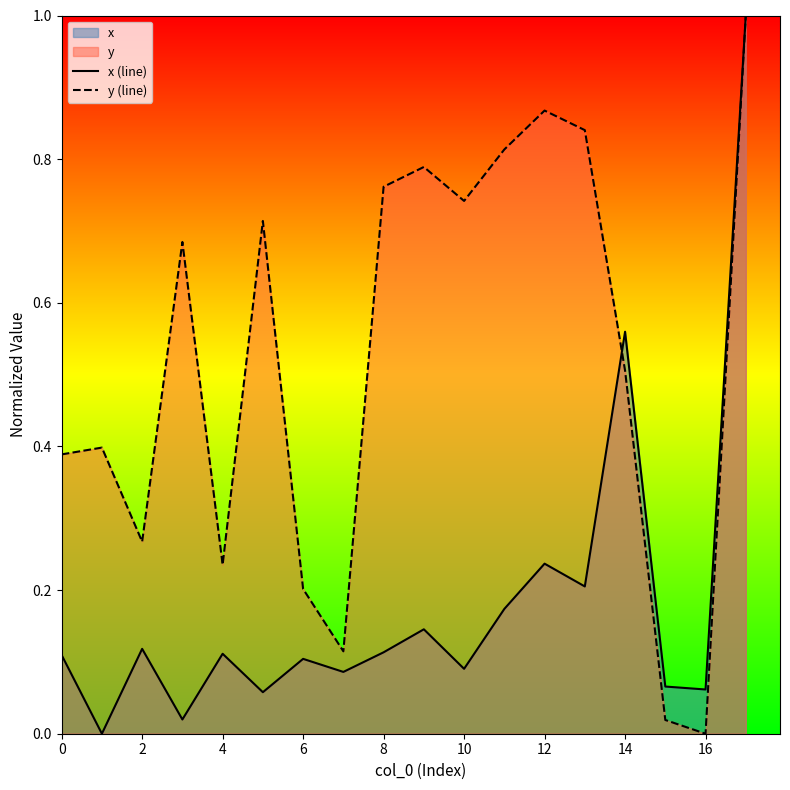

What is the maximum value for y (line)?

1.0